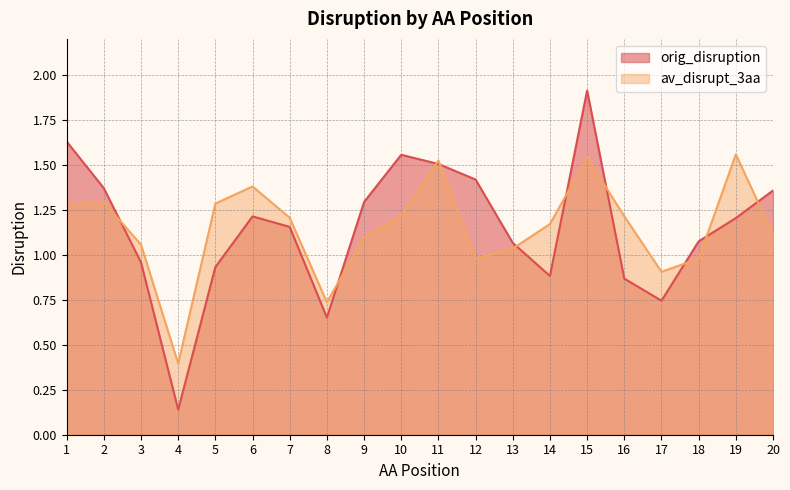

At which category does the chart reach its peak across all series?

15